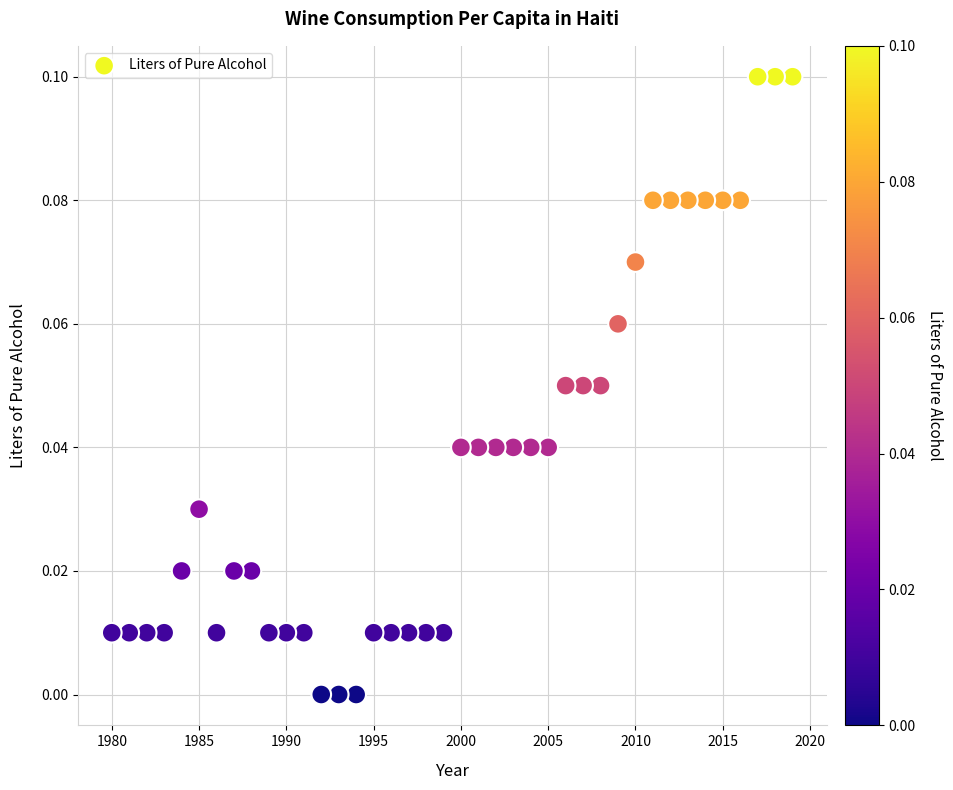

What is the range of X values (max minus min)?

39.0